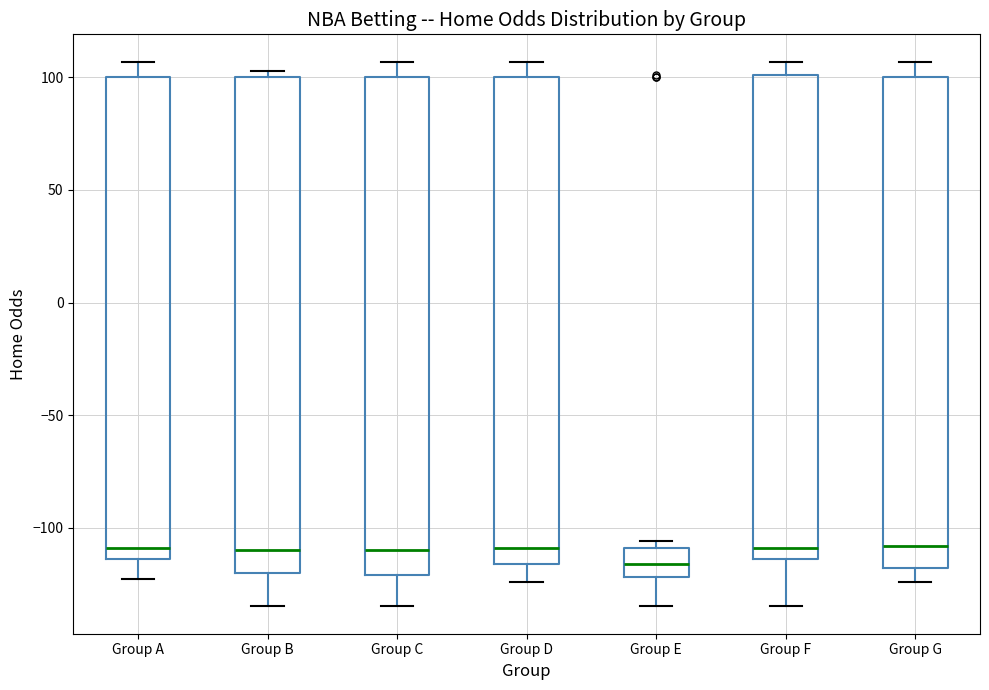

Reading left to right, transcribe this box plot: for each box, give where its median line is, the range the box spans, and where its two whiskers end, as read against the y-axis. The values are not printed on the chart, so give them approximately, as read against the axis.

Group A: median -110, box -115 to 100, whiskers -125 to 105
Group B: median -110, box -120 to 100, whiskers -135 to 105
Group C: median -110, box -120 to 100, whiskers -135 to 105
Group D: median -110, box -115 to 100, whiskers -125 to 105
Group E: median -115, box -120 to -110, whiskers -135 to -105
Group F: median -110, box -115 to 100, whiskers -135 to 105
Group G: median -110, box -120 to 100, whiskers -125 to 105